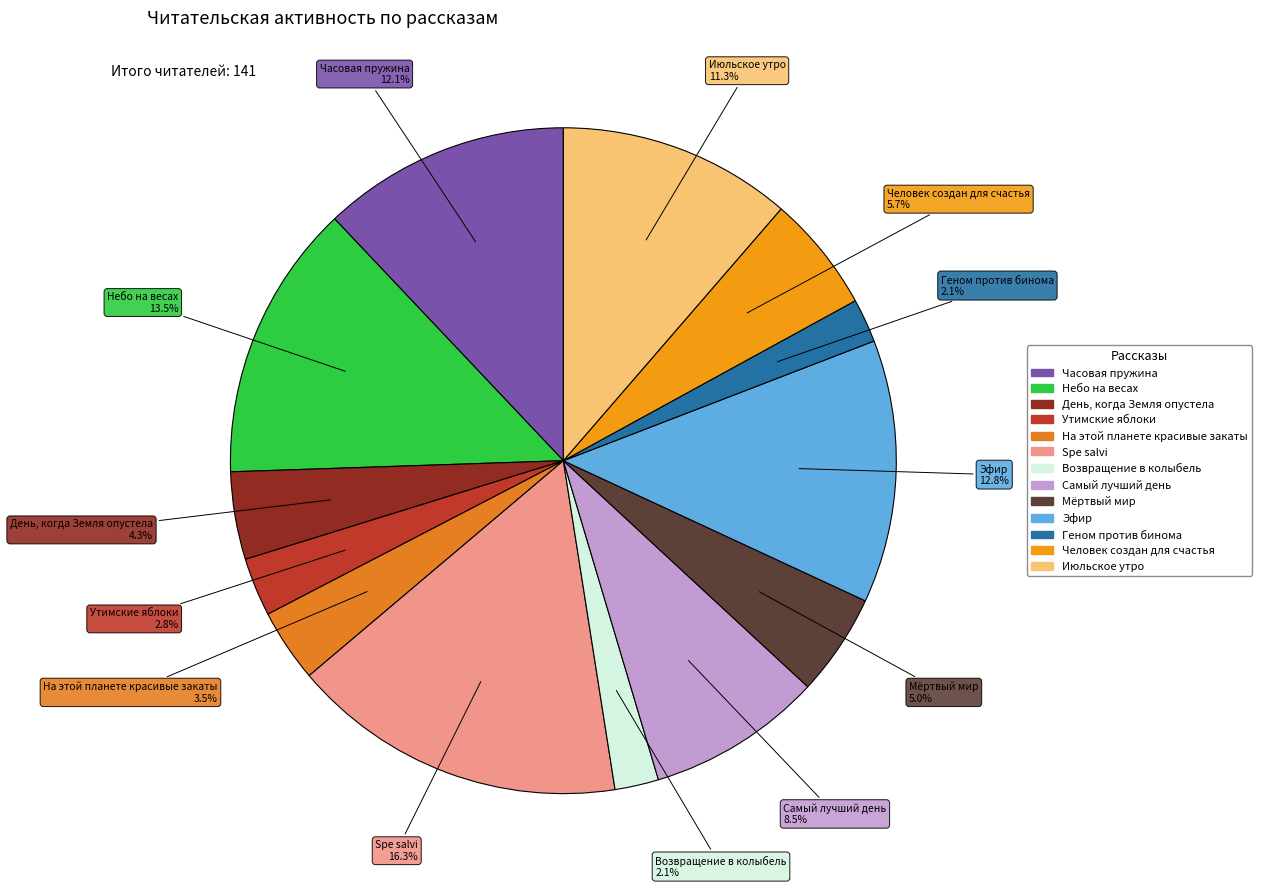

Which slice is the largest?

Spe salvi